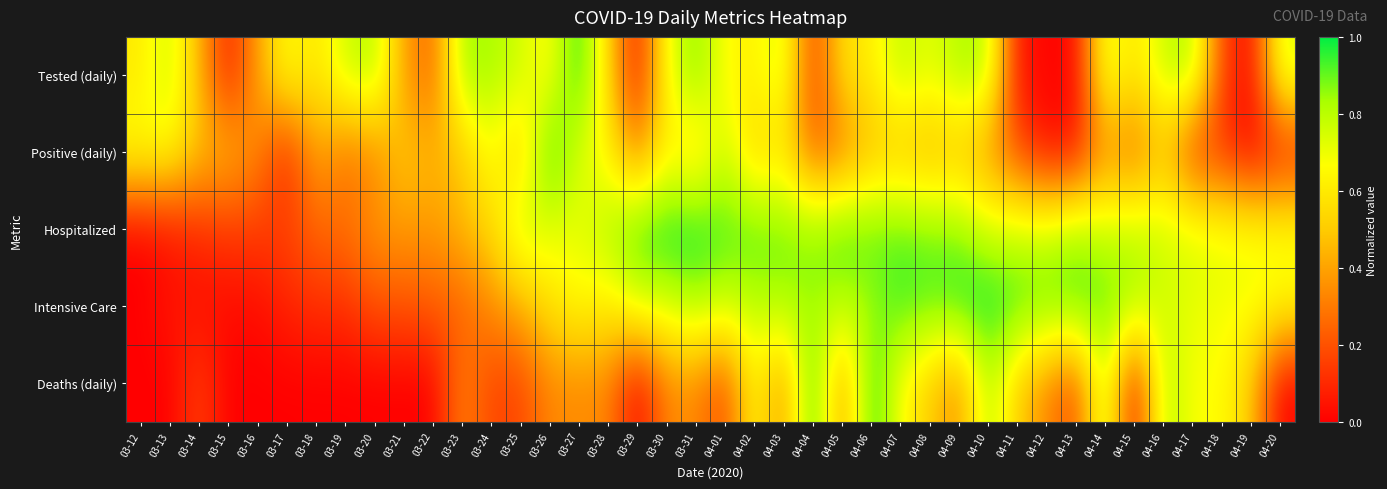

Which series has the largest total across all categories?

Hospitalized